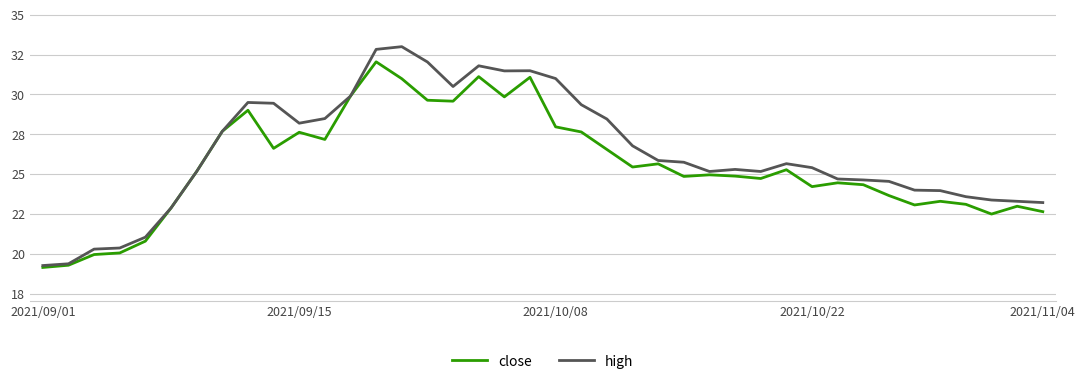

Is this an area chart (filled region under the line)?

No